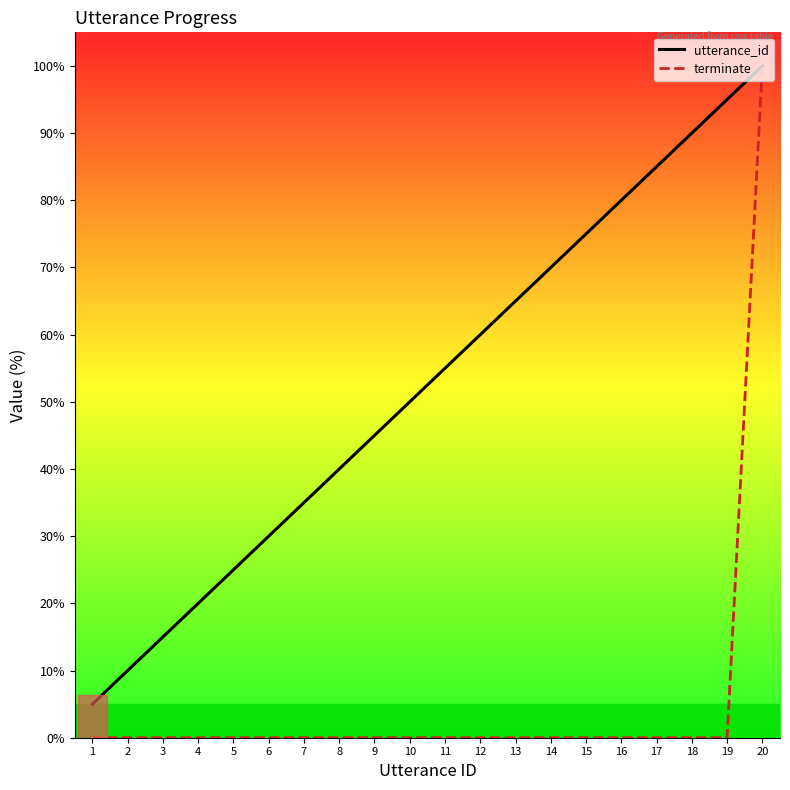

Rank the series at 6 from lowest to highest value.

terminate, utterance_id